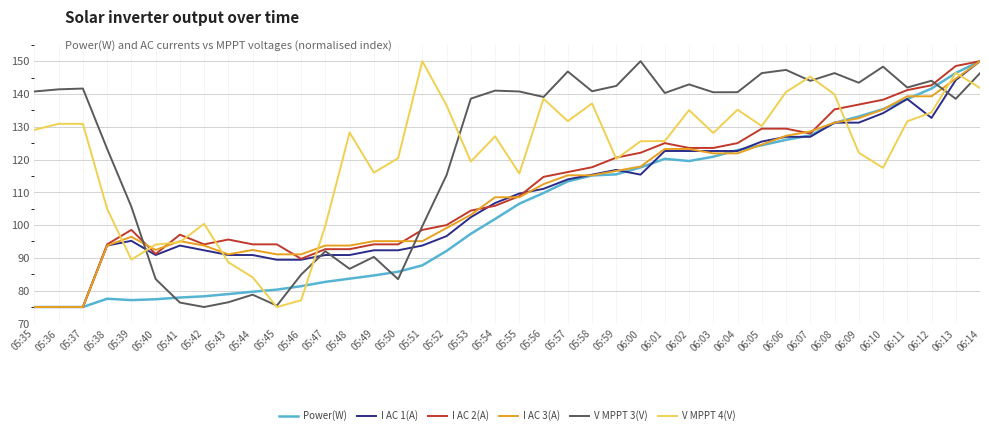

At how many categories does at least one series exceed 112?

31